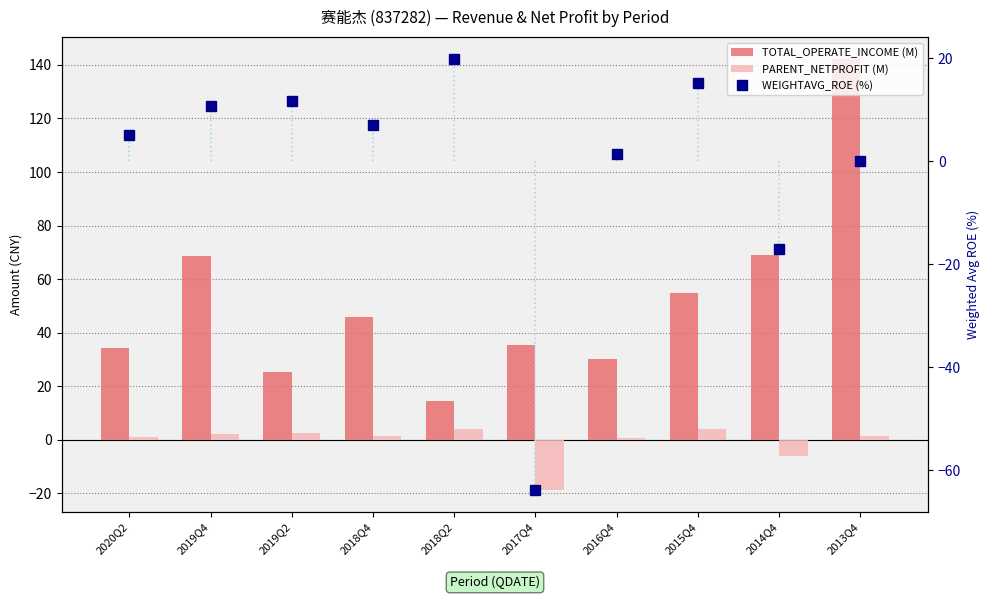

List the series in order of their peak value, lowest first.

PARENT_NETPROFIT (M), WEIGHTAVG_ROE (%), TOTAL_OPERATE_INCOME (M)